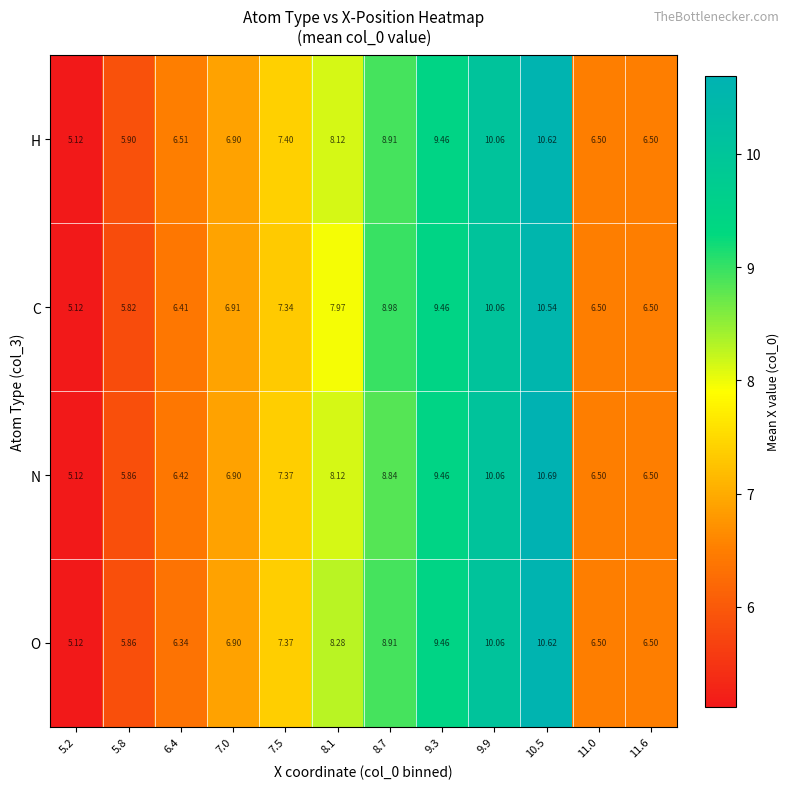

Count the number of categories in the chart.

12